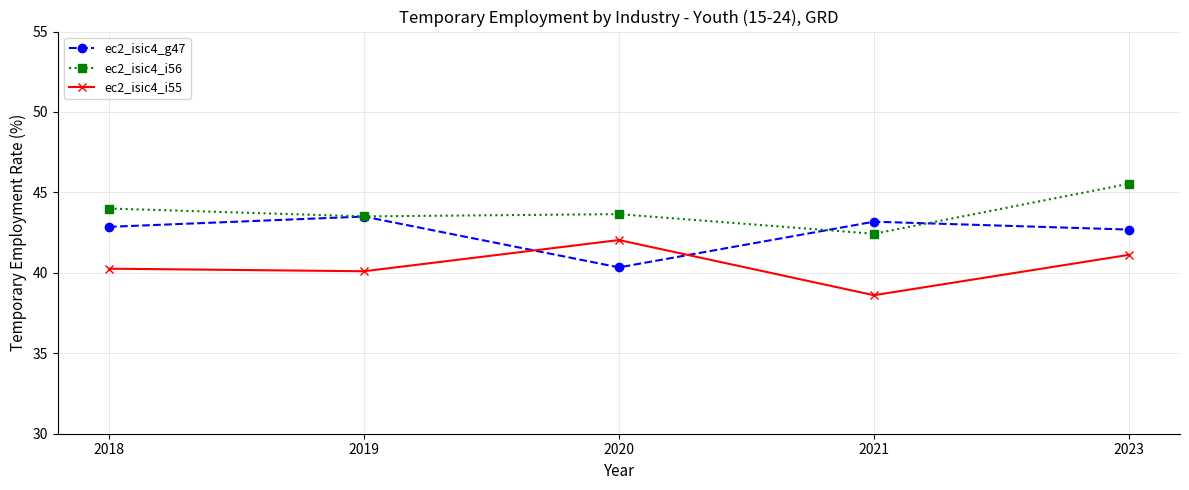

True or false: ec2_isic4_i55 and ec2_isic4_i56 cross at least once.

False